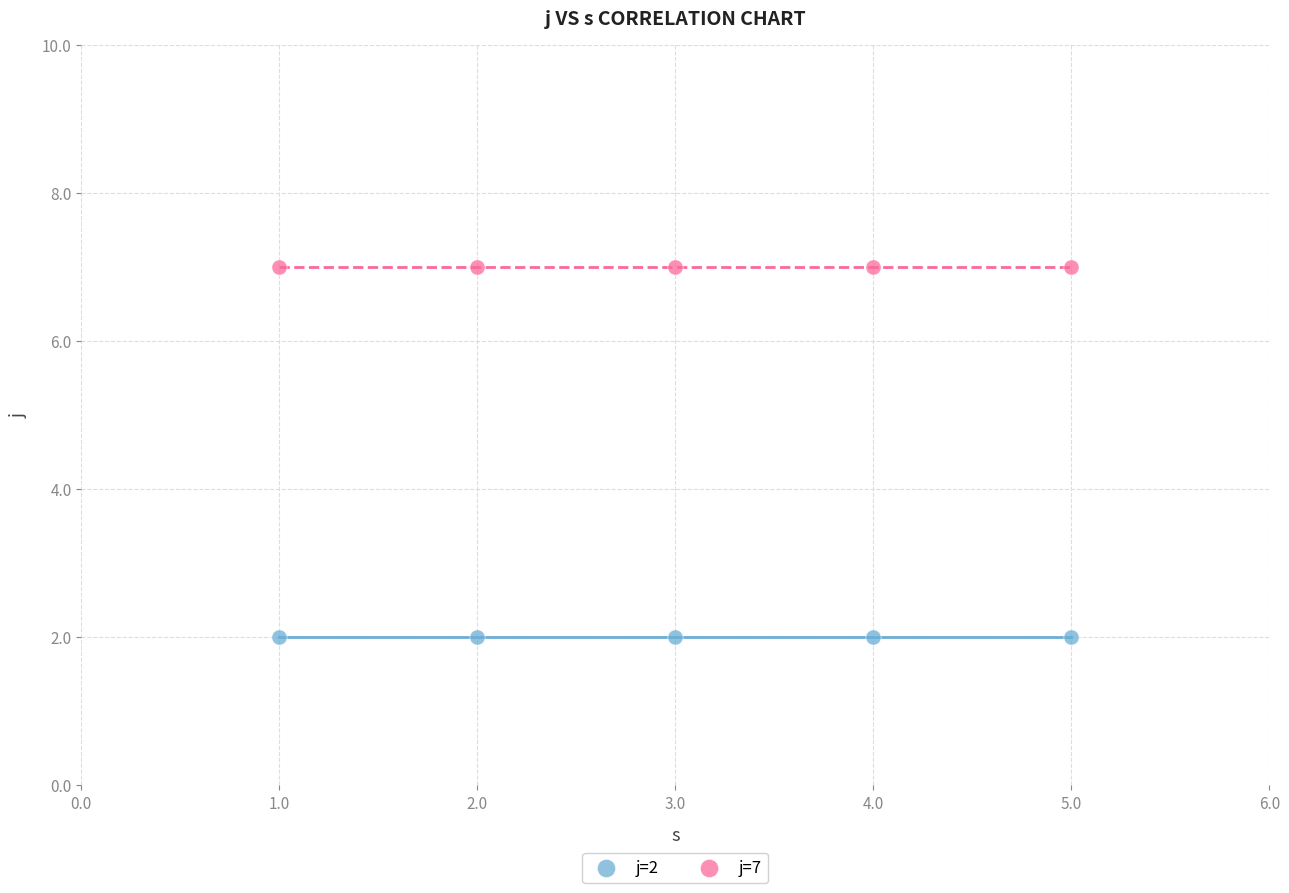

What are all the series names shown in the legend?

j=2, j=7